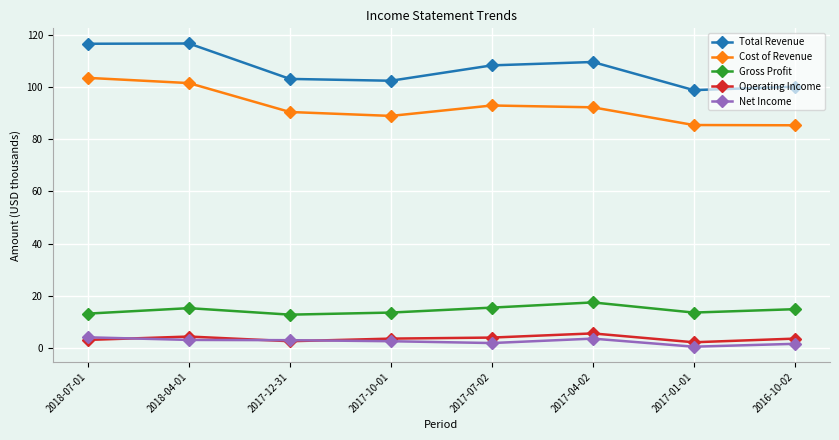

True or false: Total Revenue has more than 0 points higher than both neighbors.

True